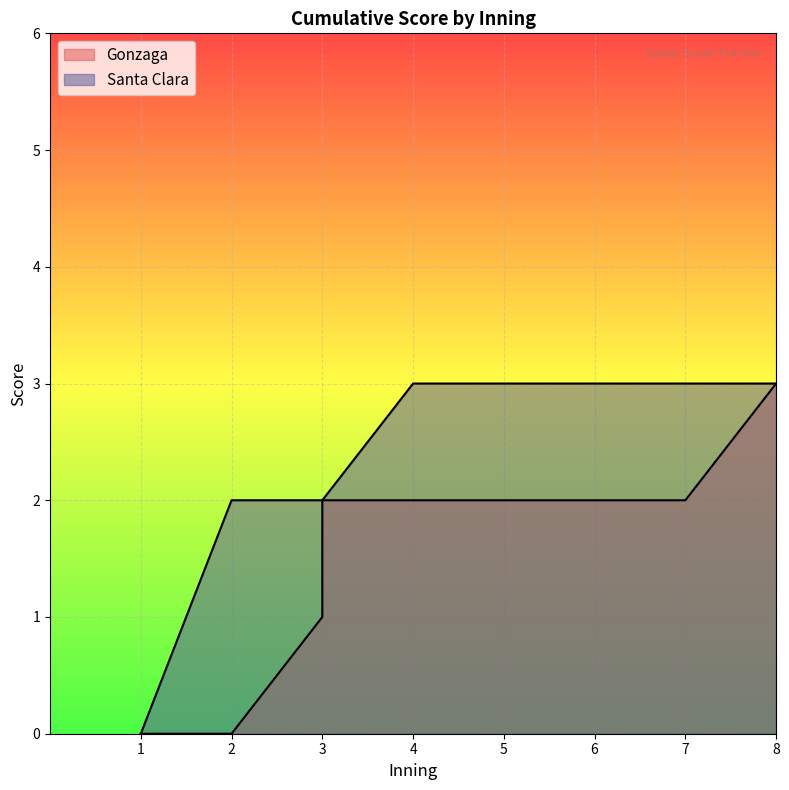

True or false: Santa Clara and Gonzaga cross at least once.

False